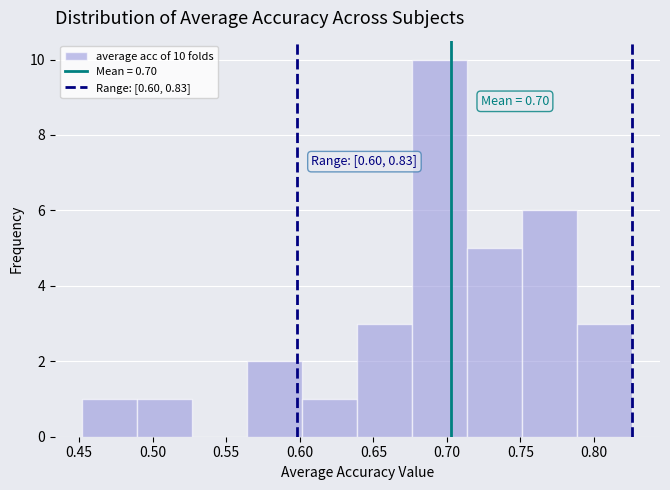

Which range on the x-axis has the tallest bar?

0.675 to 0.715